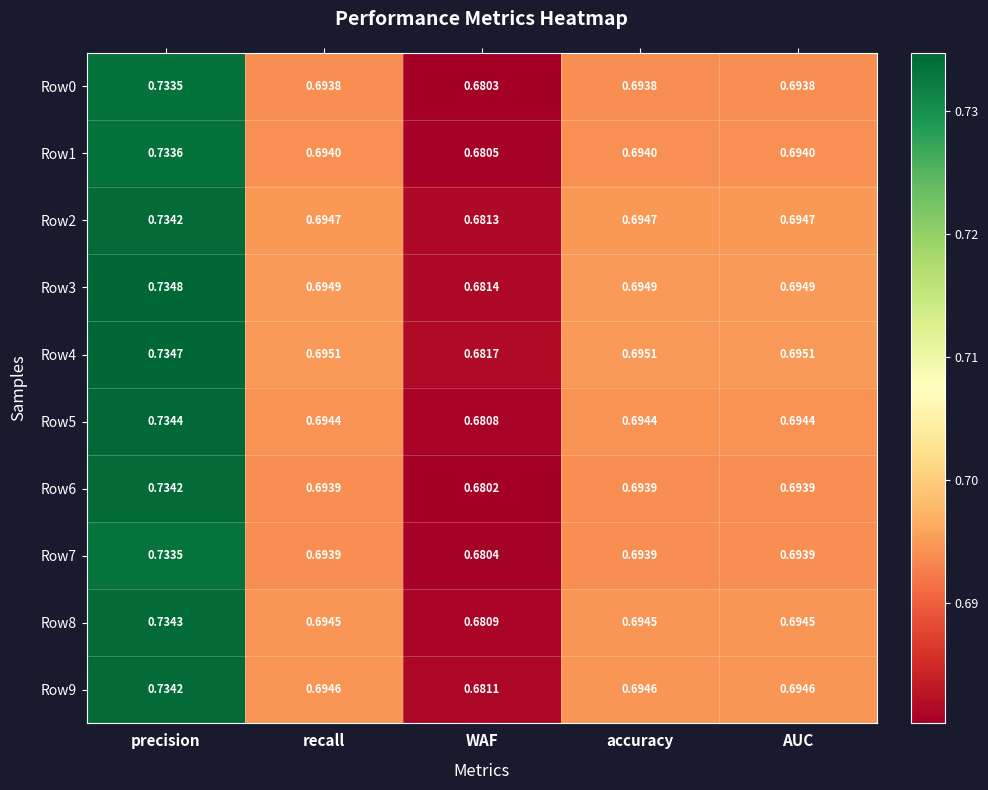

Which series changed the most between recall and WAF?

Row6